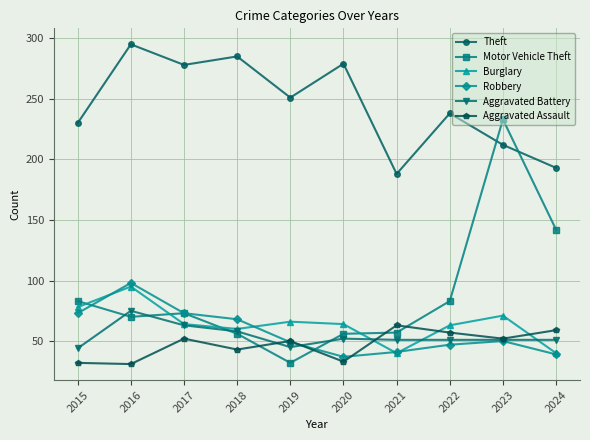

Is it true that Aggravated Battery equals 51 at 2021?

True